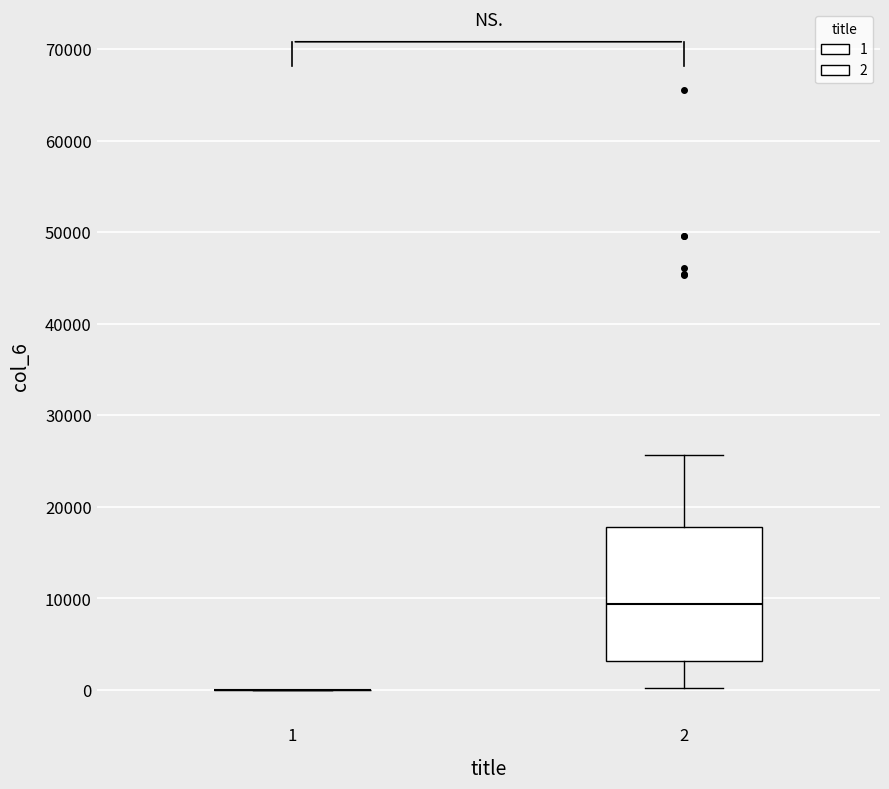

Reading left to right, read every box against the y-axis: the position of its median line, the range the box covers, and the ends of its whiskers. The values are not printed on the chart, so give them approximately, as read against the axis.

1: box collapsed to a line at 0, whiskers 0 to 0
2: median 9000, box 3000 to 18000, whiskers 0 to 26000